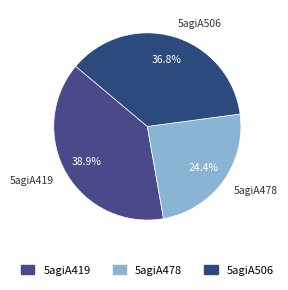

Is it true that 5agiA506 is 37% of the pie?

True